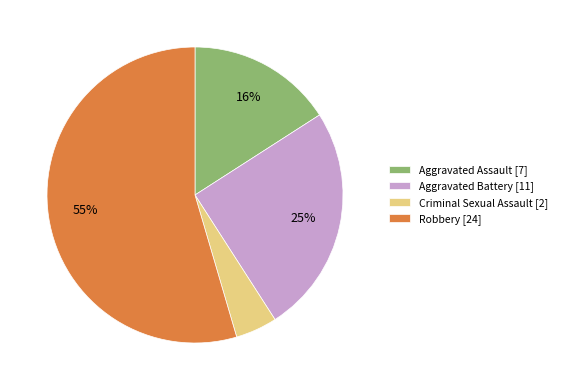

Which category has the smallest portion of the pie?

Criminal Sexual Assault